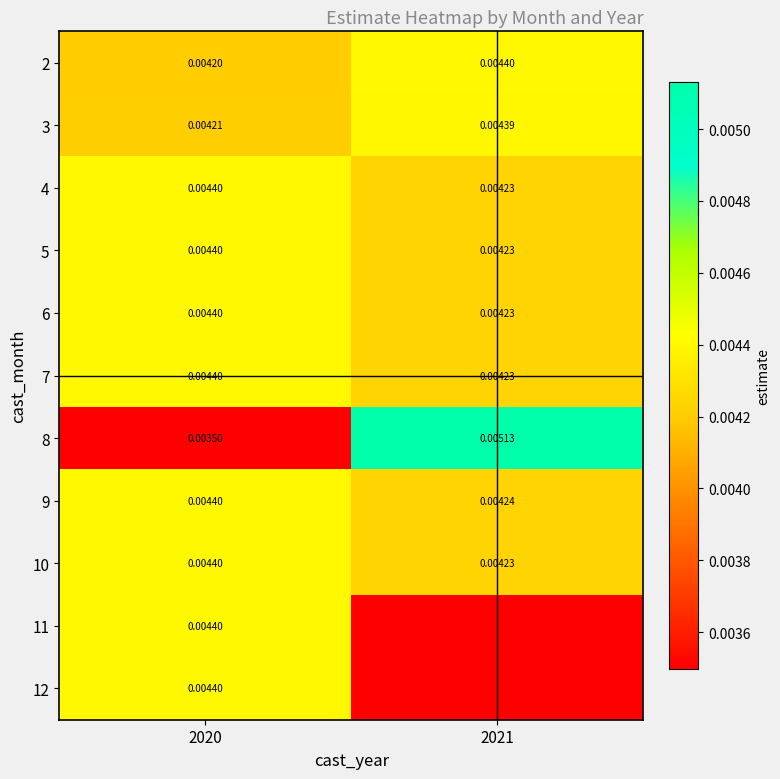

Is the value of 4 at 2020 greater than the value of 3 at 2021?

Yes